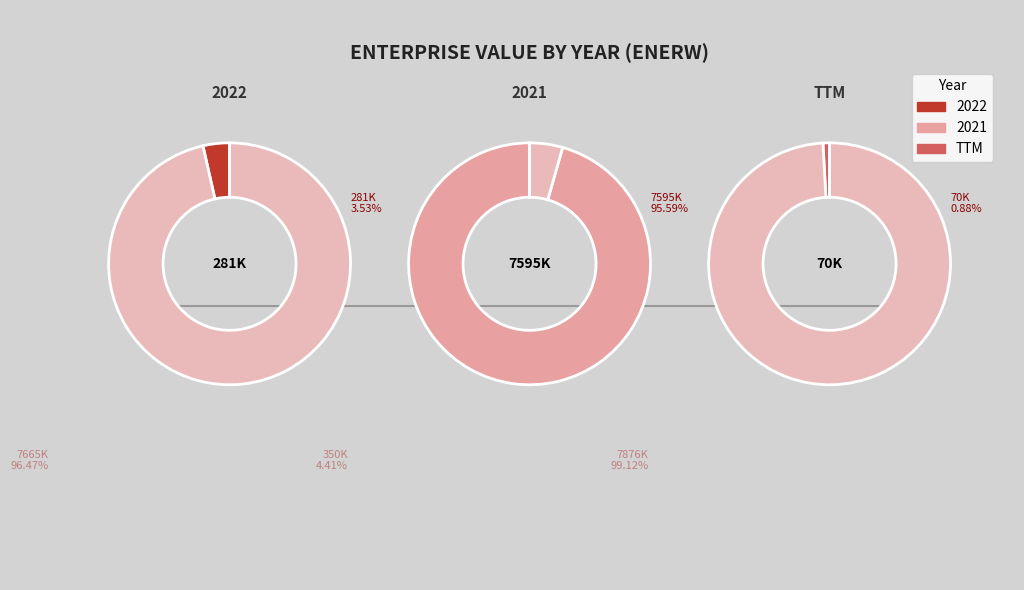

Count the number of slices in the pie.

3